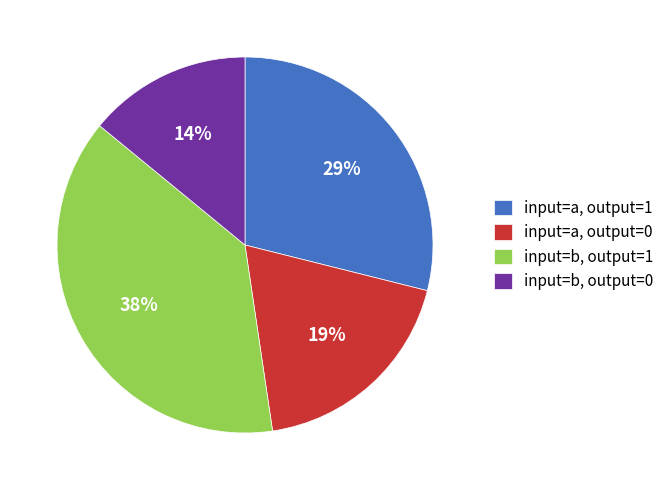

To the nearest percent, what portion does input=a, output=1 represent?

29%